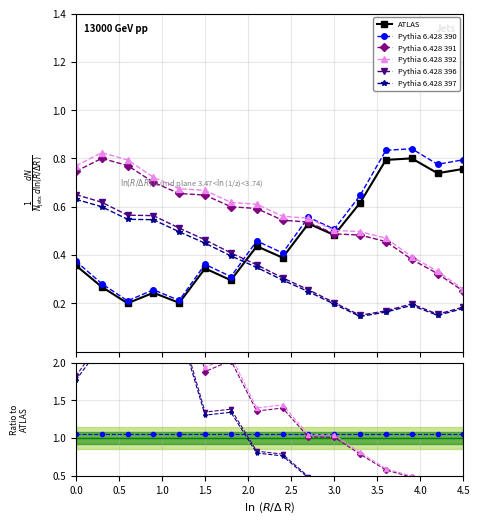

Does the chart have visible grid lines?

Yes